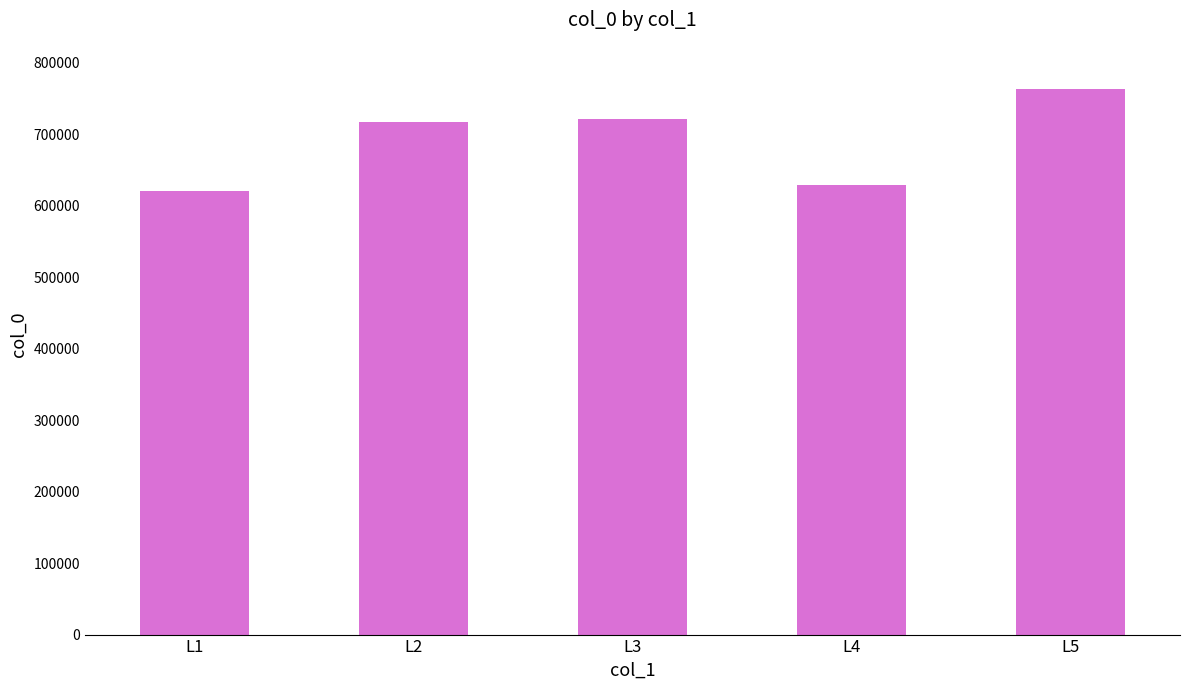

Is it true that the value at L5 is 162399?

False